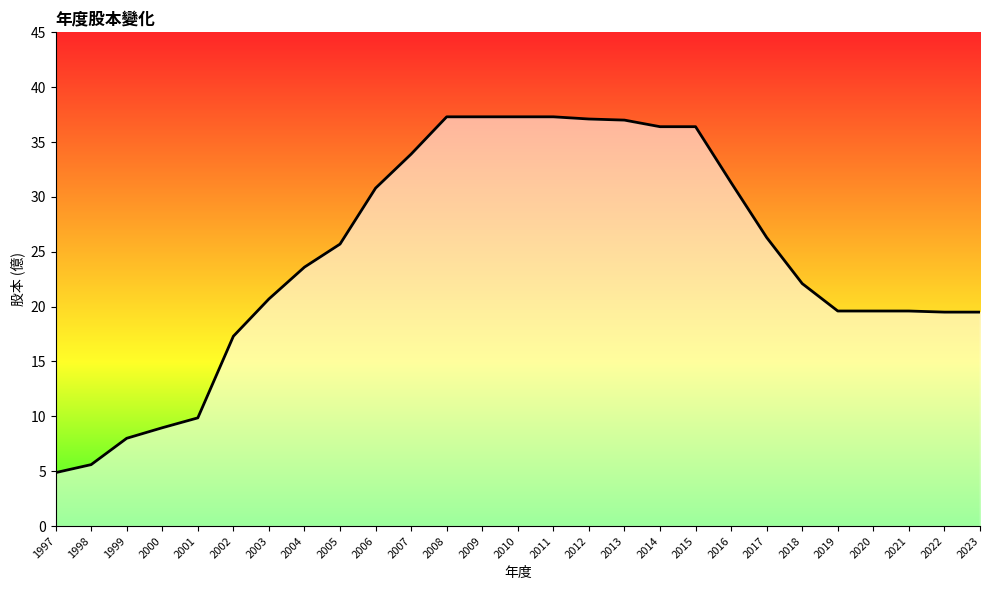

Between 1998 and 2010, which is larger?

2010